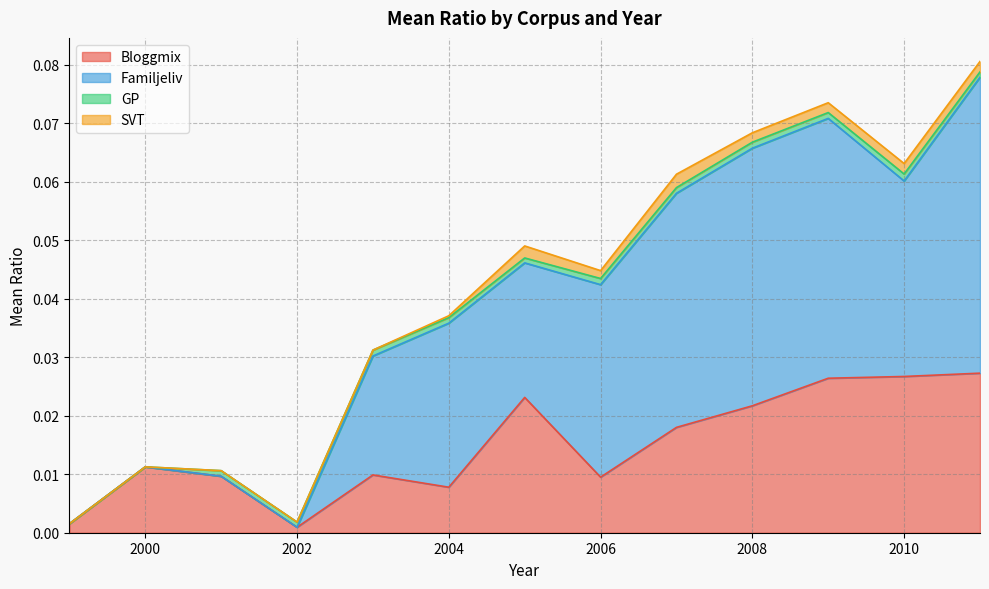

How many values in the GP series exceed 0?

11